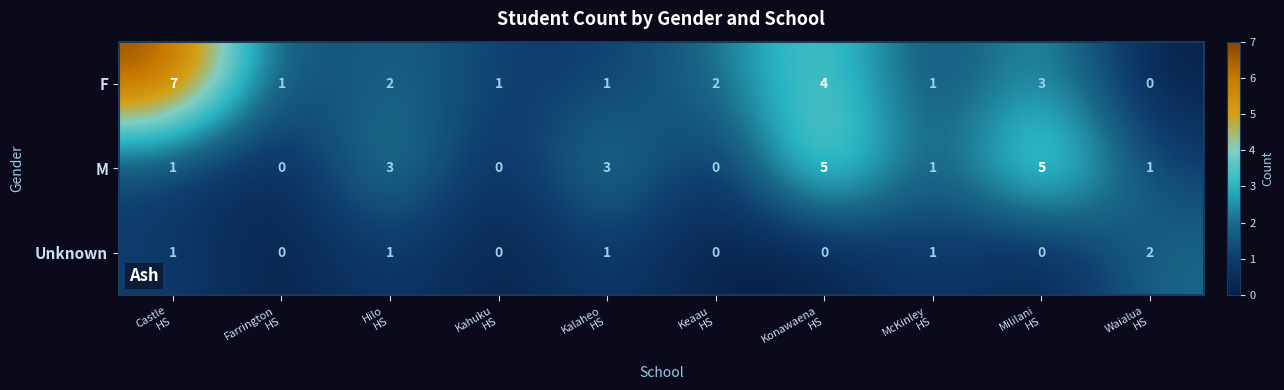

What is the greatest value displayed?

7